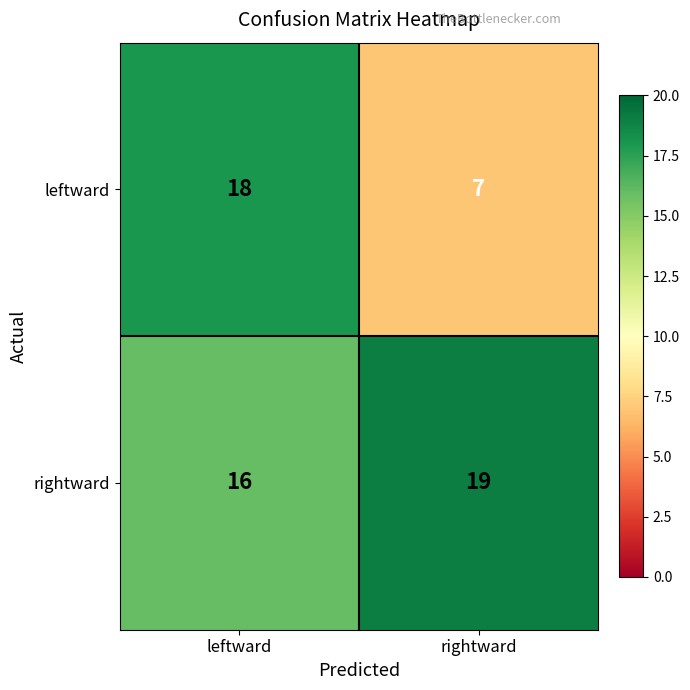

What is the smallest value displayed?

7